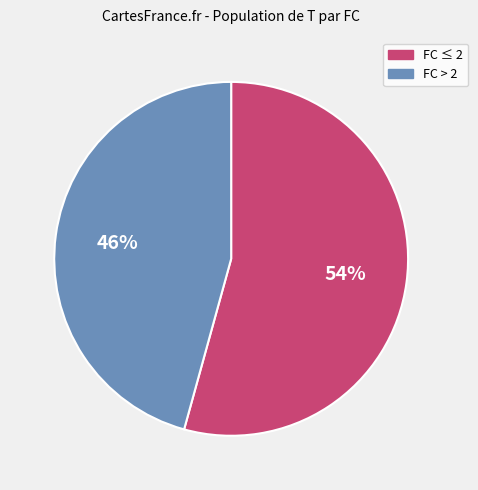

To the nearest percent, what portion does FC ≤ 2 represent?

54%